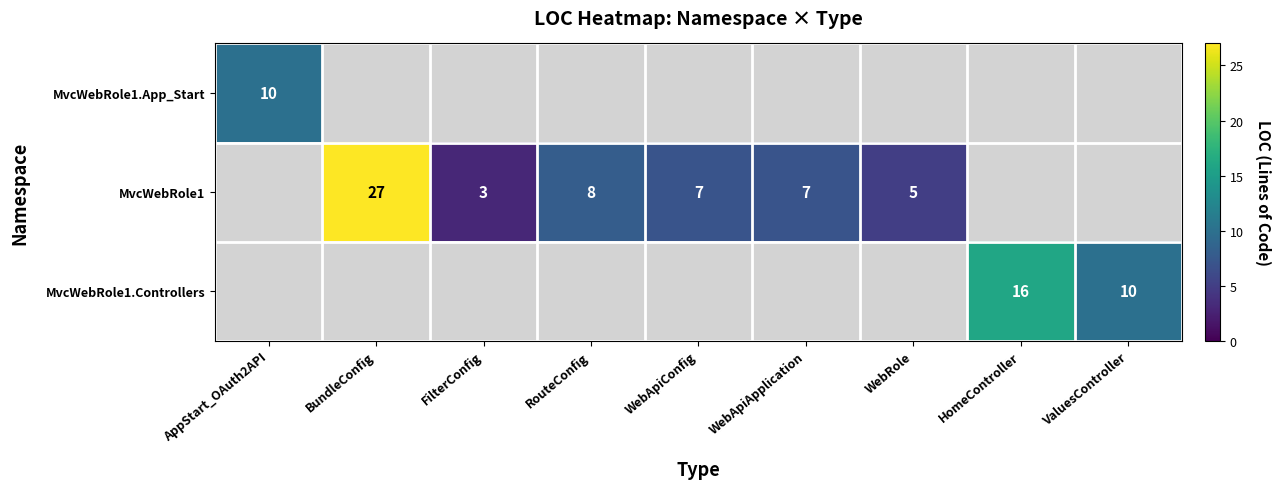

True or false: MvcWebRole1 has a value of 11 at RouteConfig.

False